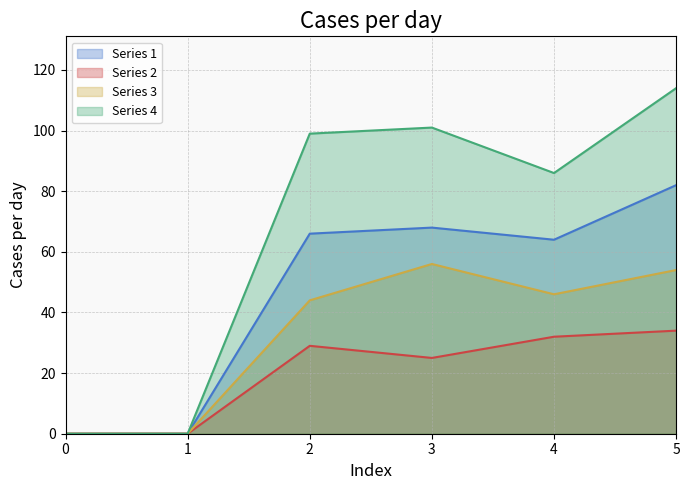

True or false: Series 3 and Series 4 intersect in this chart.

False